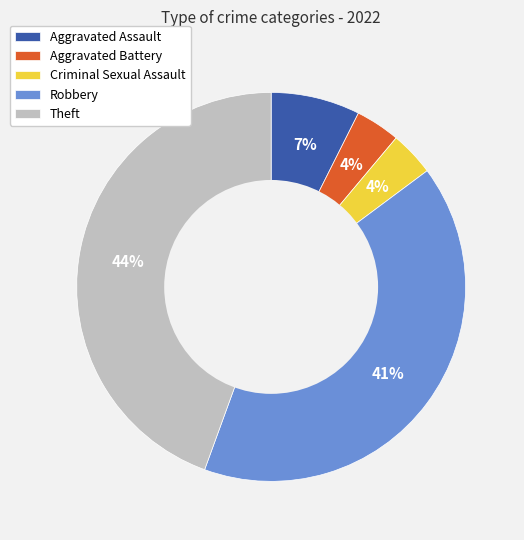

Is there any slice that represents more than half of the pie?

No